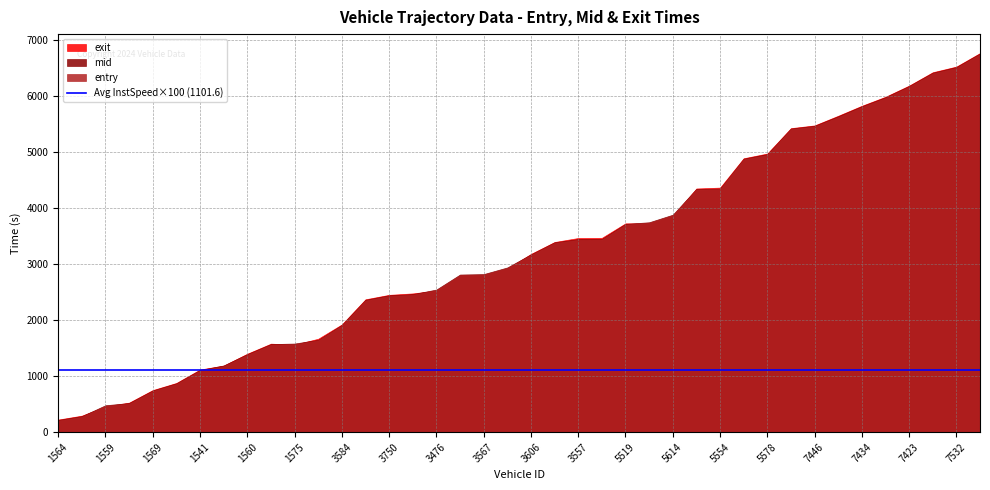

True or false: exit has more than 1 points higher than both neighbors.

True